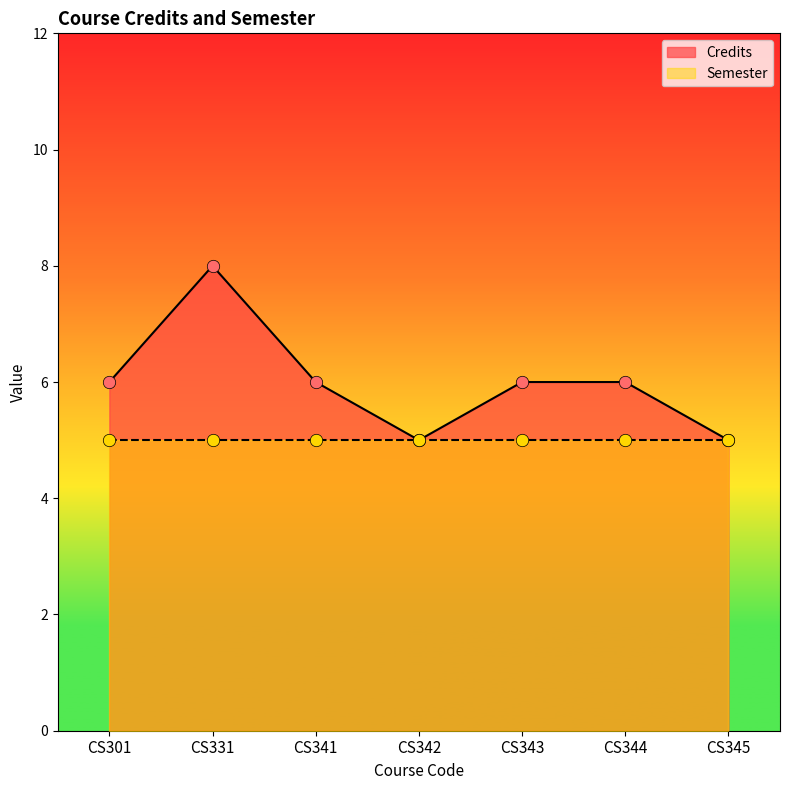

Which has a higher value, CS344 or CS343?

CS344